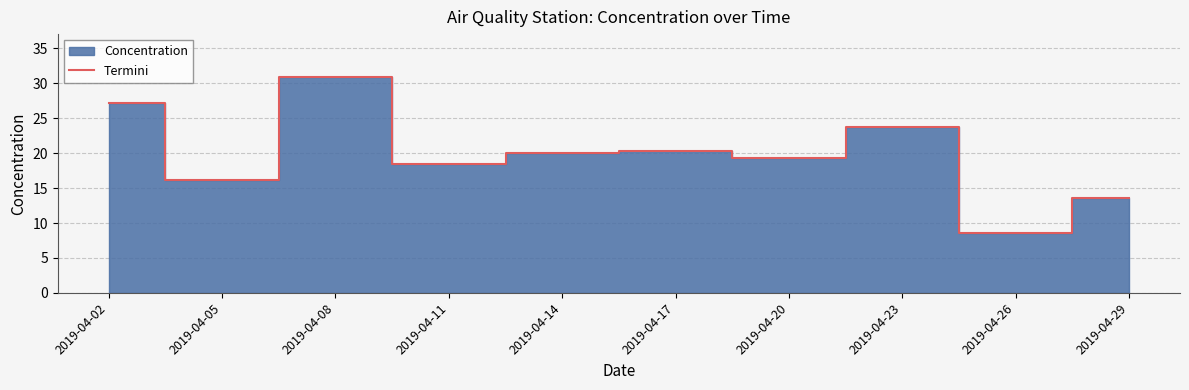

List the labels in order of value, largest first.

2019-04-08, 2019-04-02, 2019-04-23, 2019-04-17, 2019-04-14, 2019-04-20, 2019-04-11, 2019-04-05, 2019-04-29, 2019-04-26